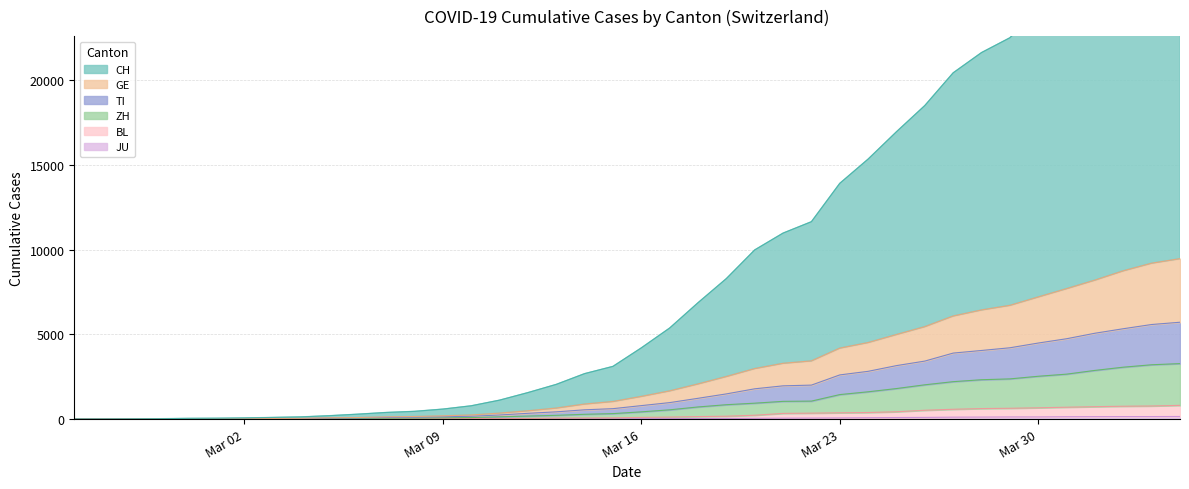

How many values in the CH series exceed 4203?

19